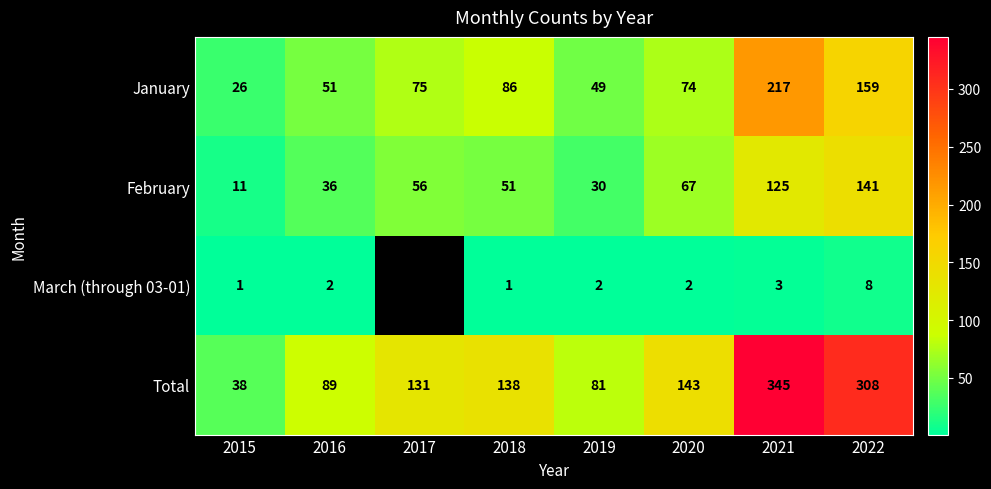

How many categories are shown in the chart?

8